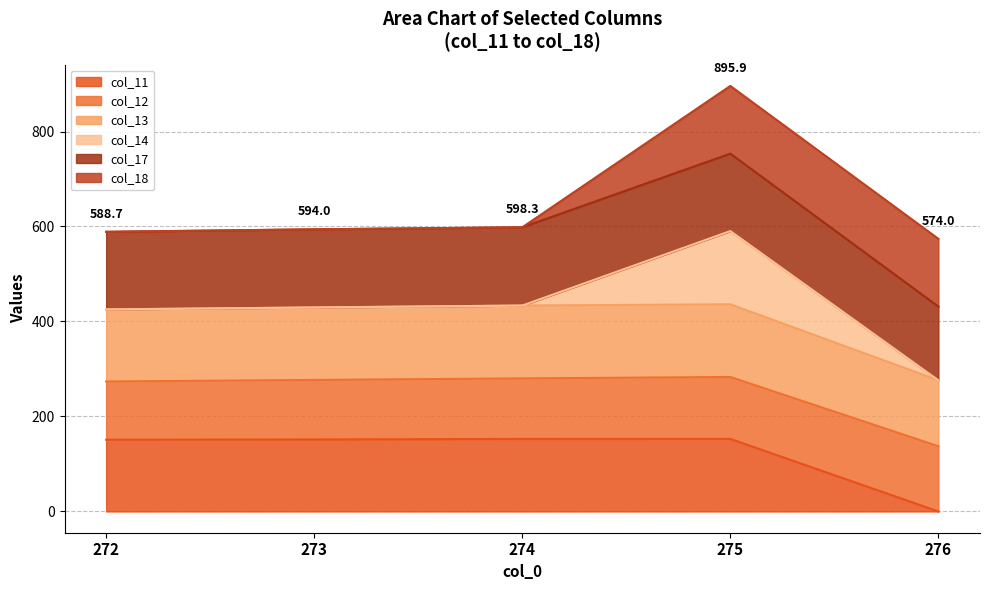

What is the maximum value shown in the chart?

895.9